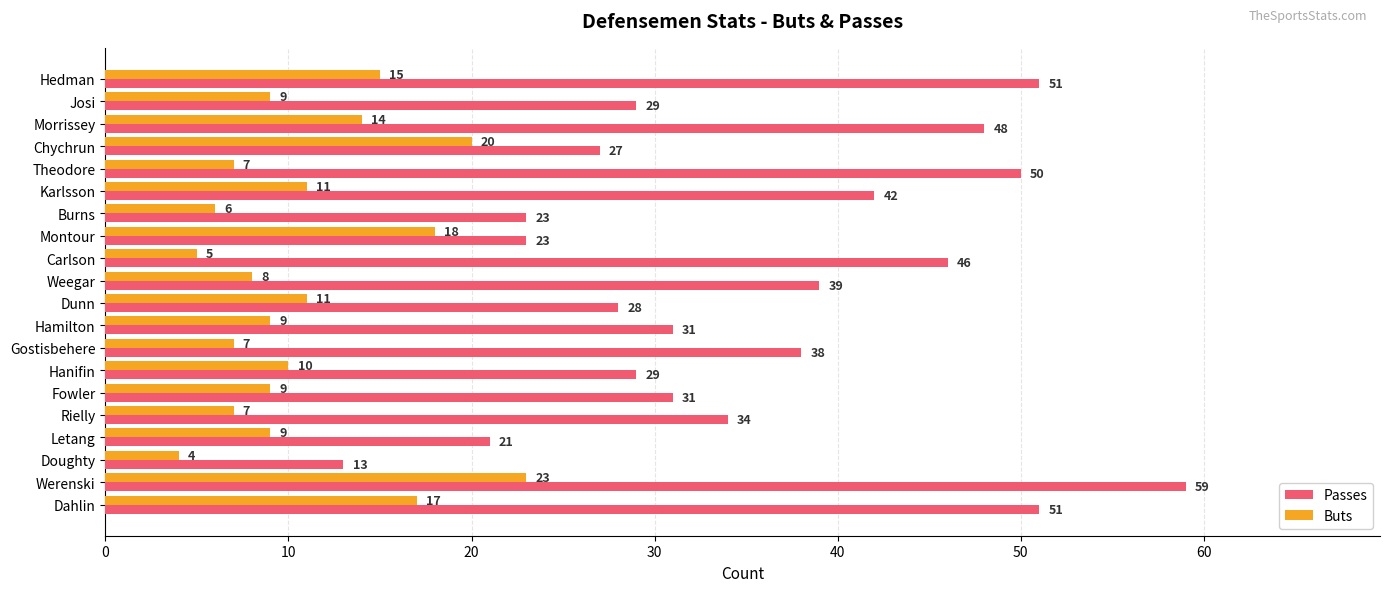

Rank the series by their average value, from highest to lowest.

Passes, Buts